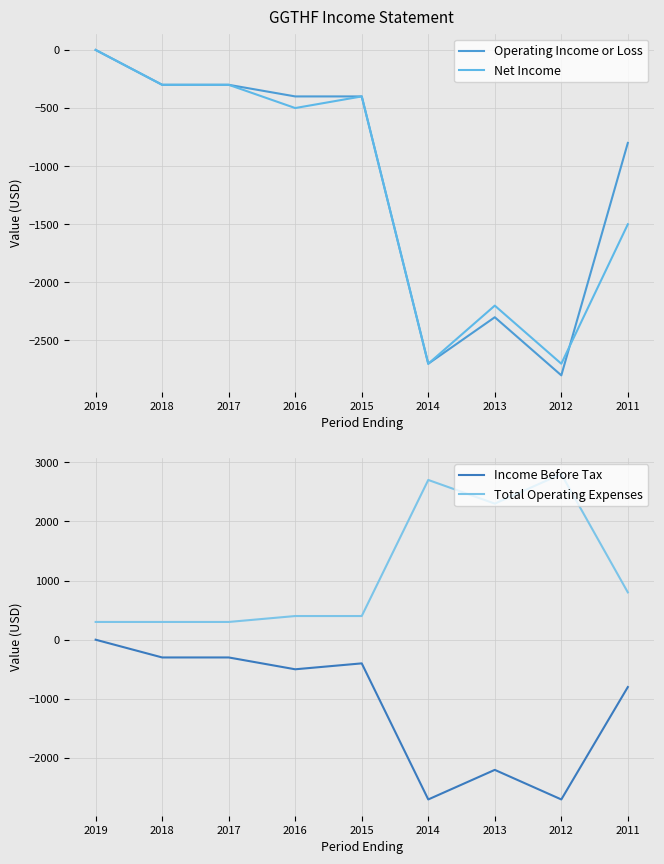

At which label is Income Before Tax closest to -1350?

2011